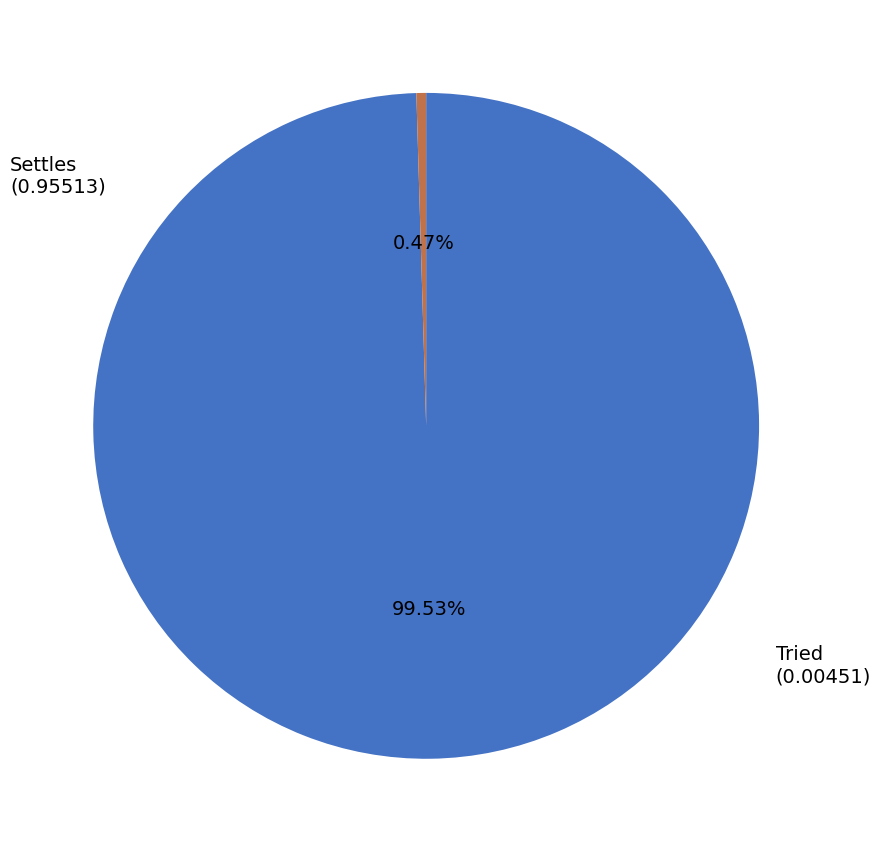

Is there any slice that represents more than half of the pie?

Yes